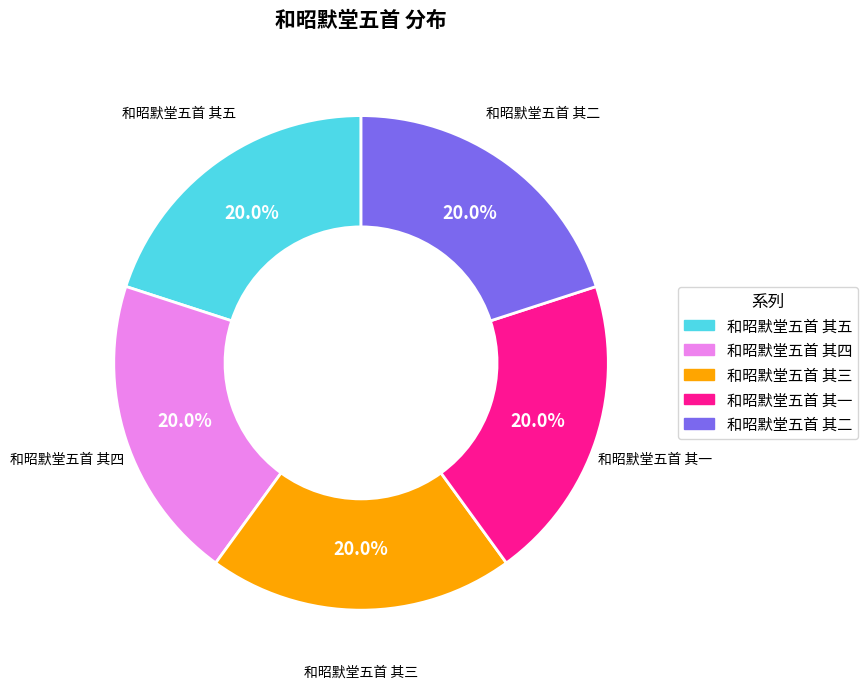

What percentage is the 和昭默堂五首 其五 slice, to the nearest percent?

20%